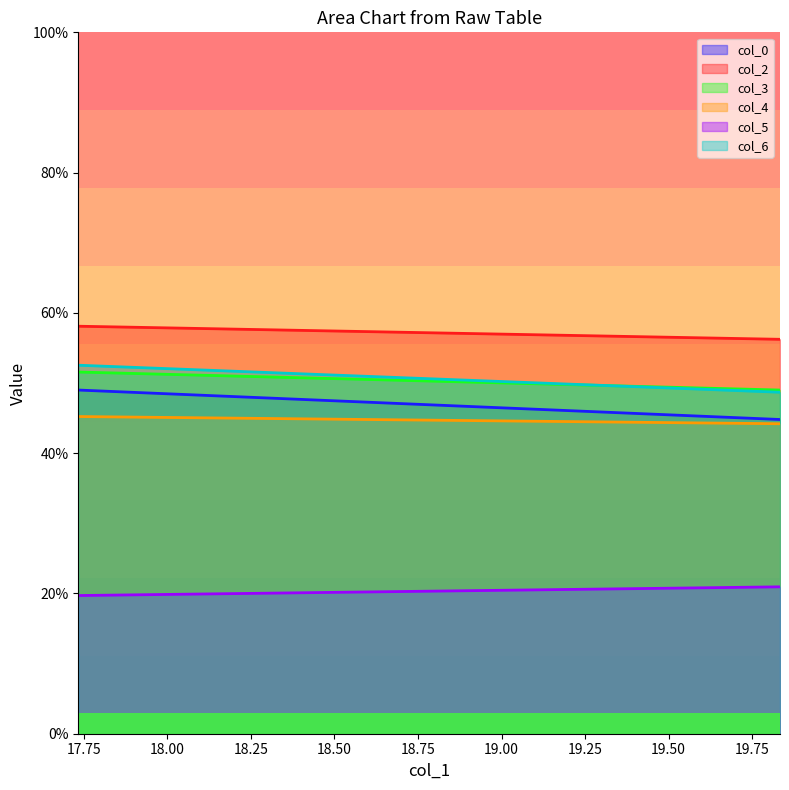

How many values in the col_0 series are below 49?

1